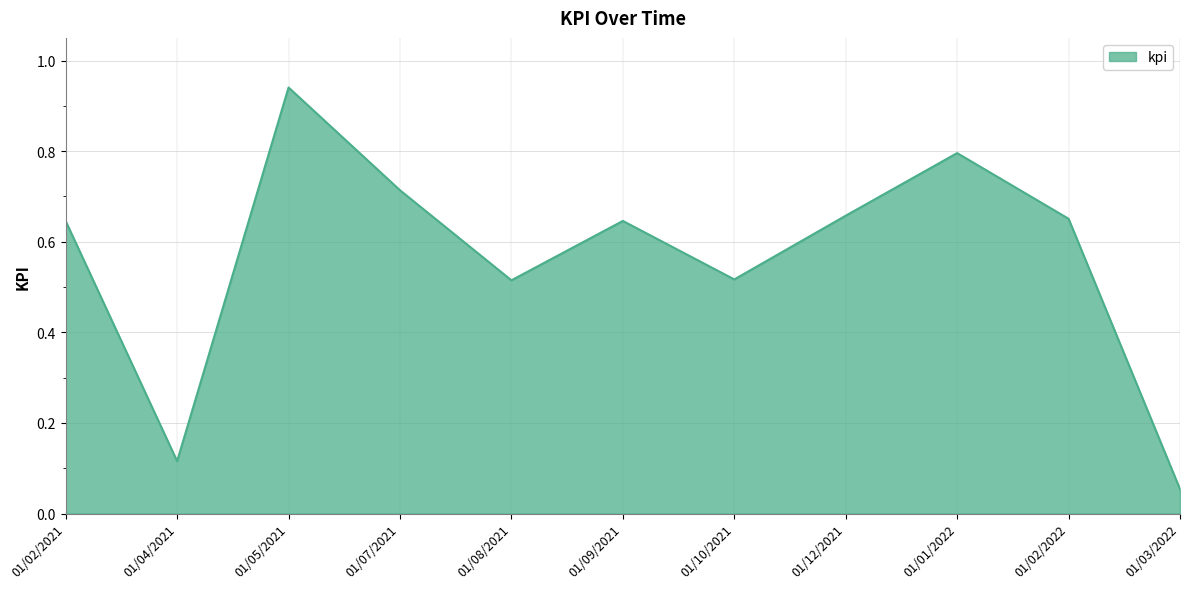

Where is the first local maximum?

01/05/2021